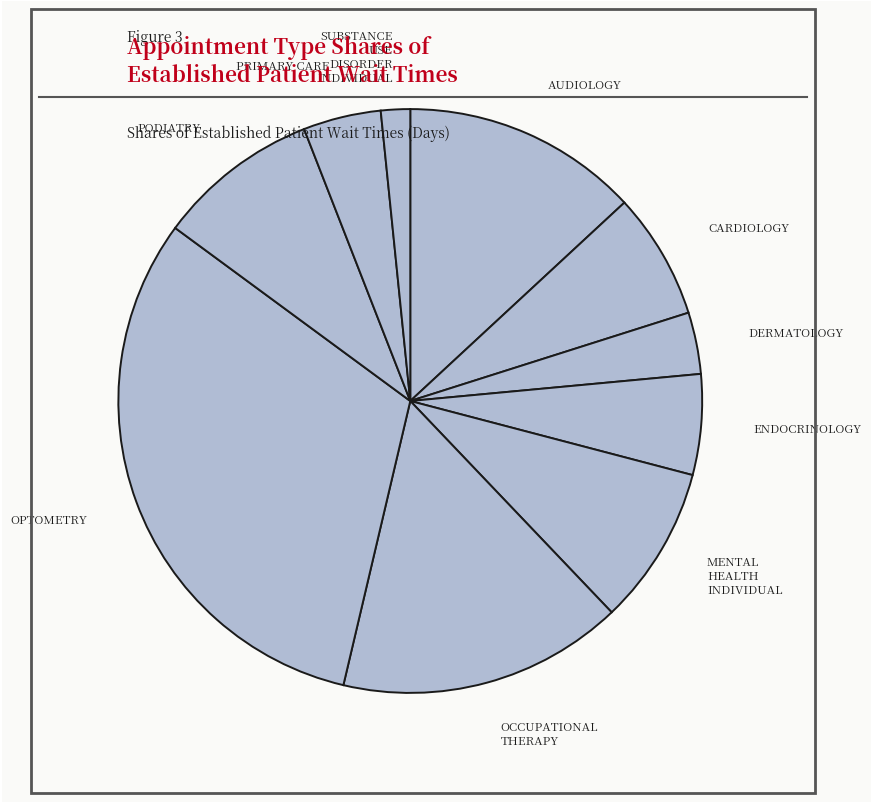

Which slice is the smallest?

SUBSTANCE USE DISORDER INDIVIDUAL